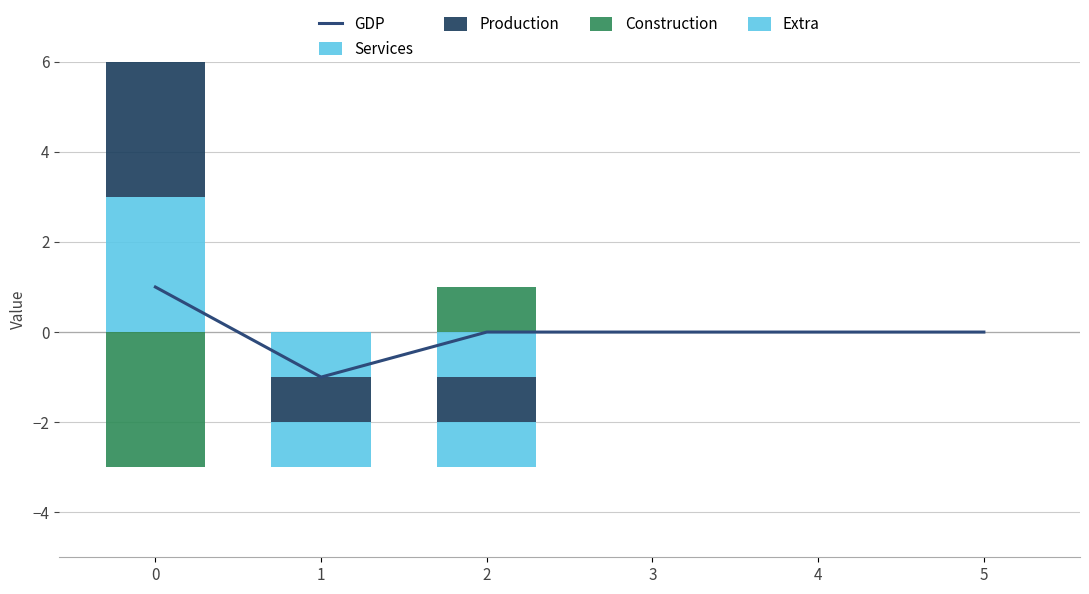

How many values in Extra are above zero?

1